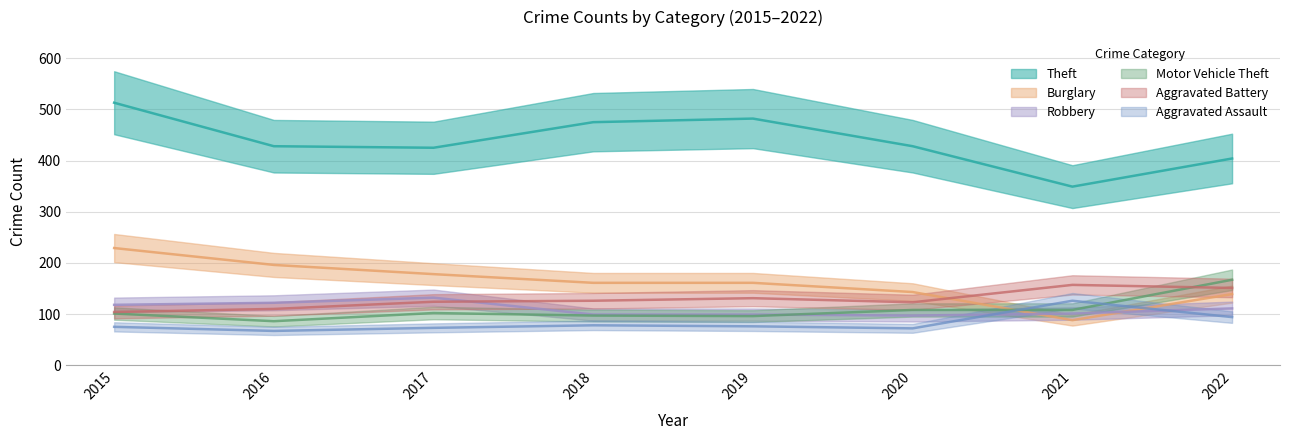

Rank the categories by Aggravated Assault value from highest to lowest.

2021, 2022, 2018, 2019, 2015, 2017, 2020, 2016